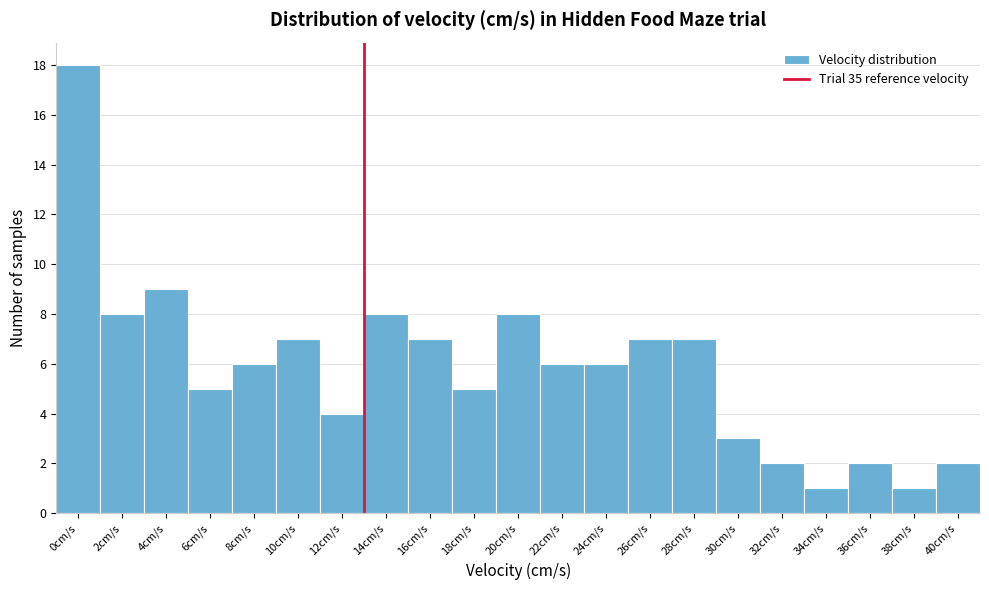

Reading left to right, extract all data points from this chart.

18	8	9	5	6	7	4	8	7	5	8	6	6	7	7	3	2	1	2	1	2